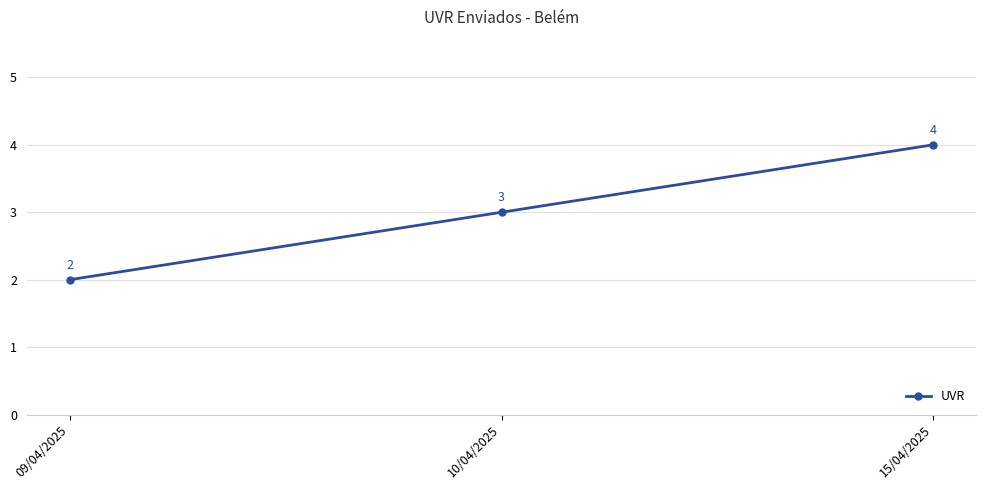

At which category does the chart reach its peak across all series?

15/04/2025